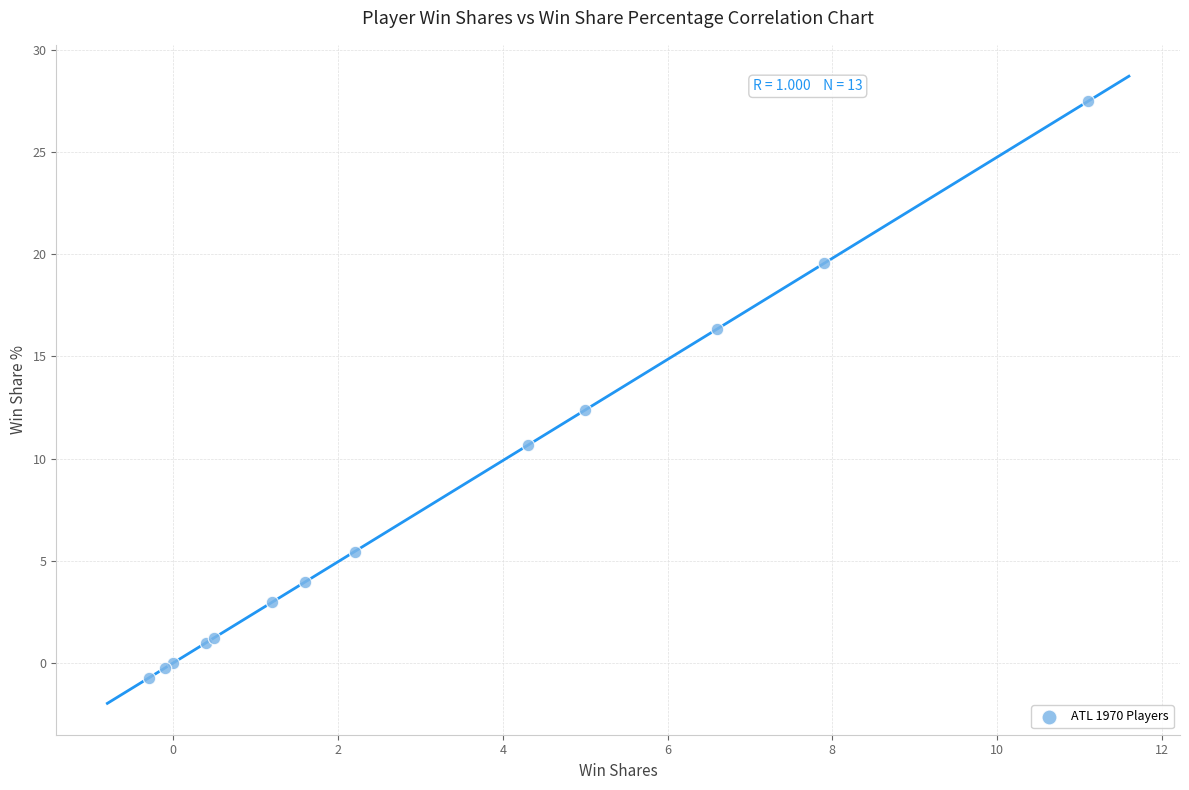

What Y value in the scatter plot is closest to 13?

12.4